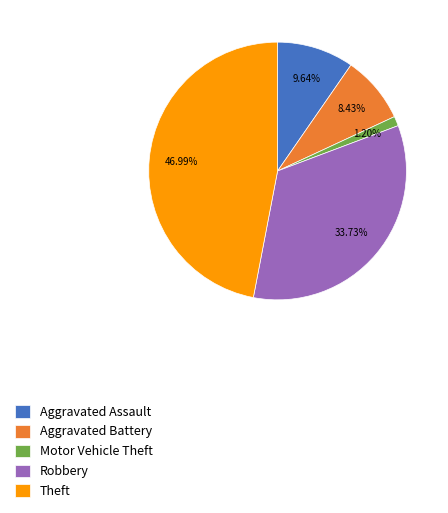

The Robbery slice represents 19% of the pie. True or false?

False